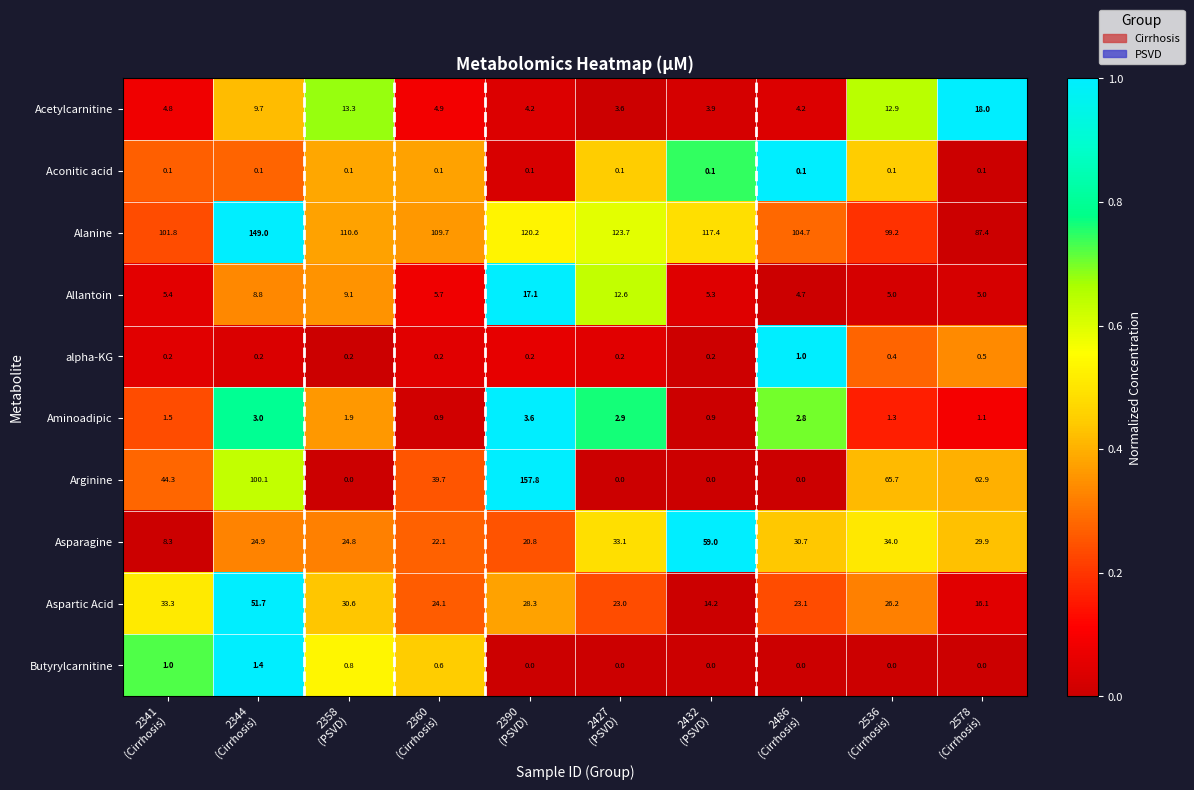

Count the number of categories in the chart.

10